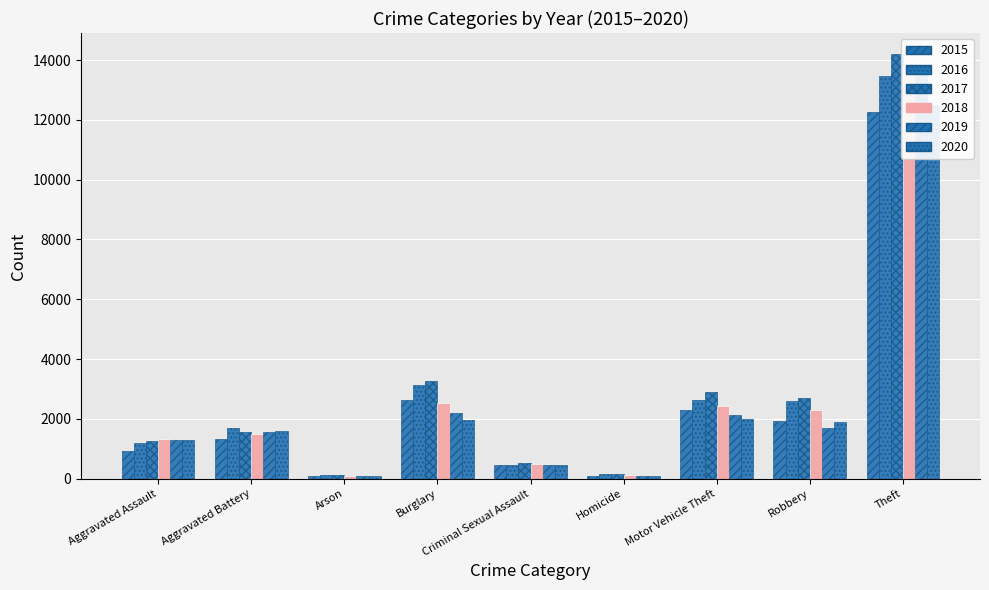

What is the label of the 5th bar from the left?

Criminal Sexual Assault